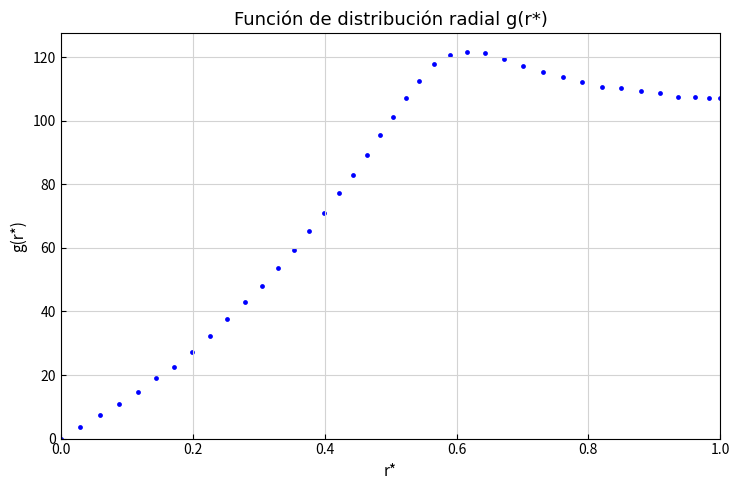

What is the range of Y values (max minus min)?

121.6